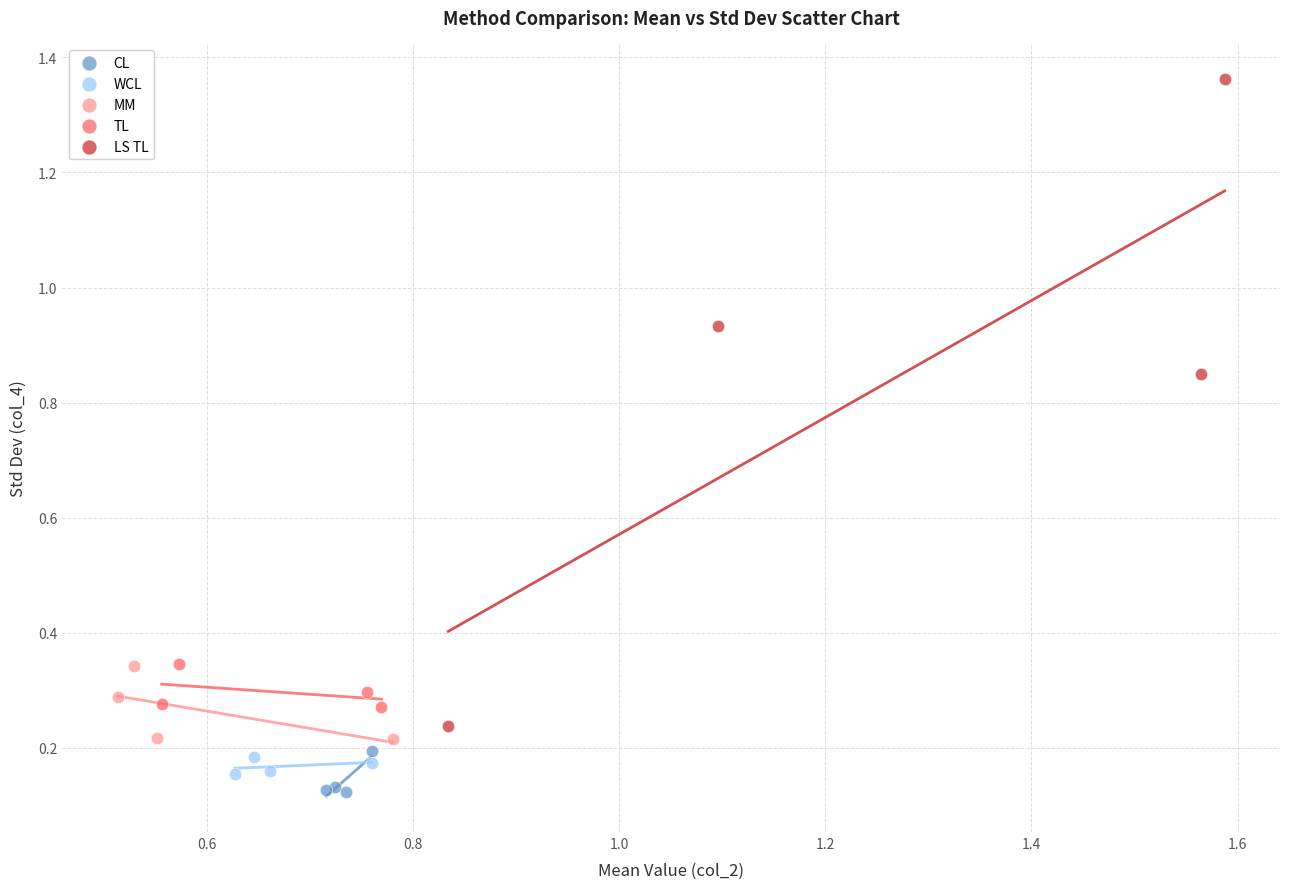

Which series contains the highest Y value?

LS TL